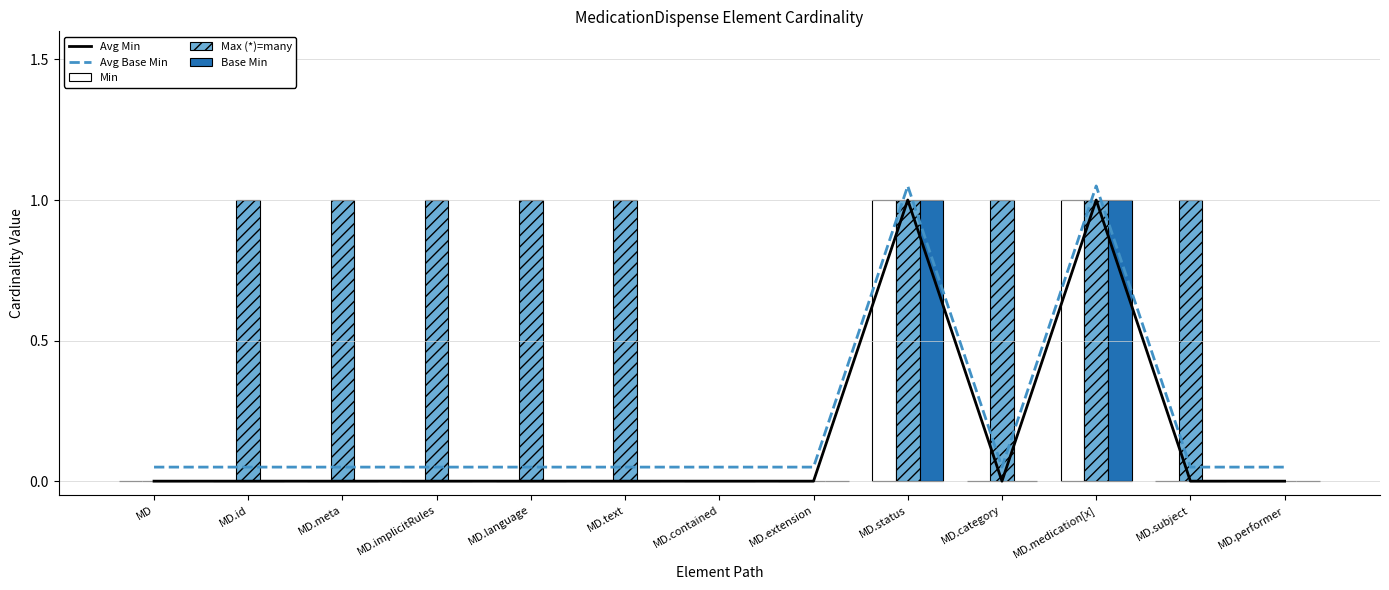

What position from the left is MD?

1